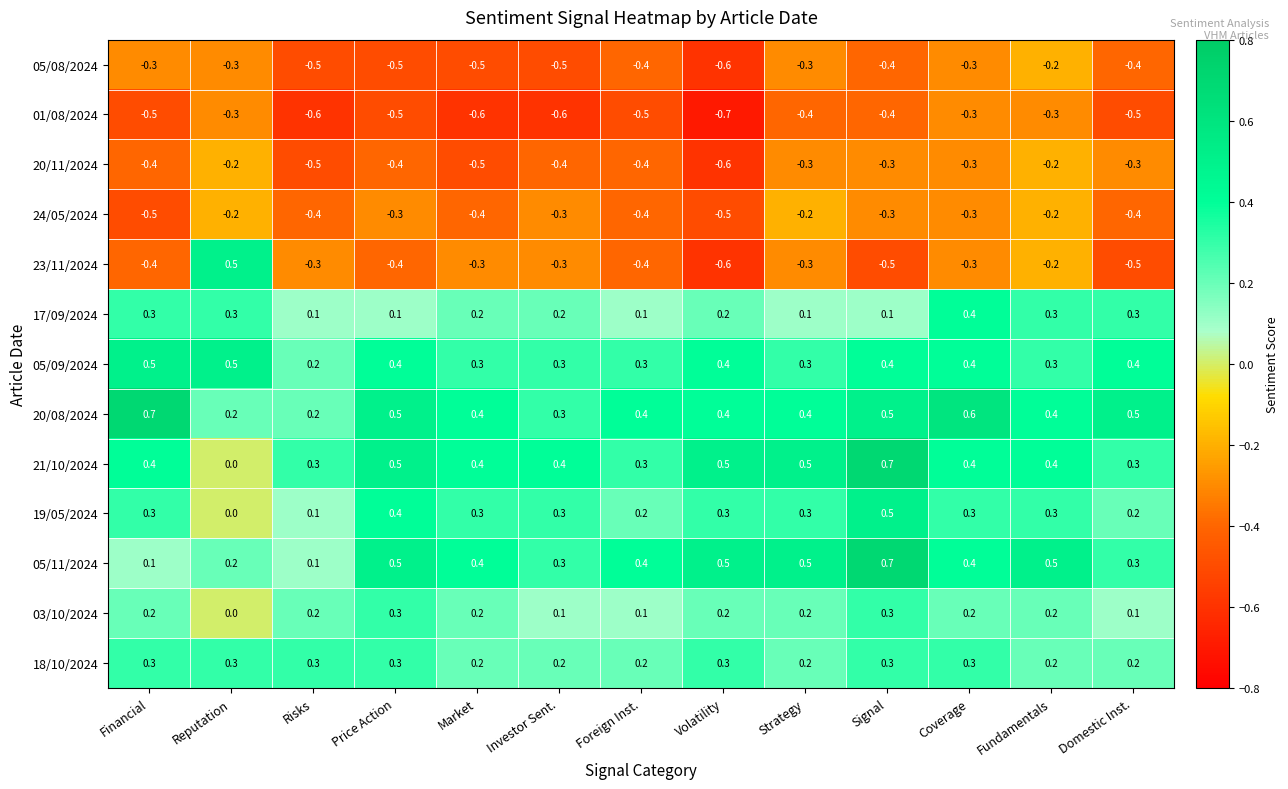

Which series has the largest range (max minus min)?

23/11/2024